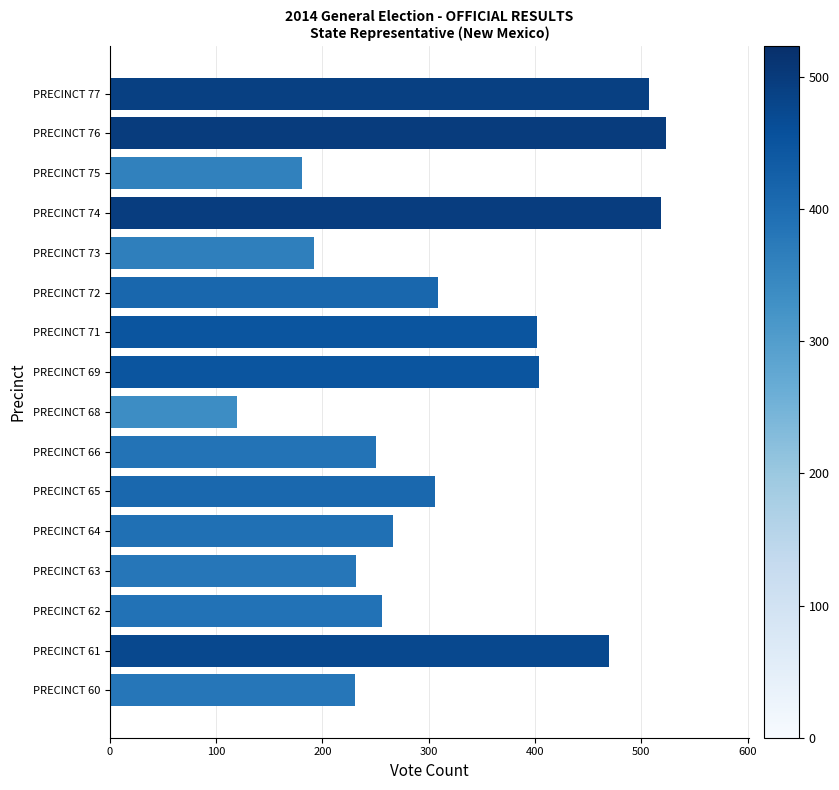

The chart shows a value of 256 at PRECINCT 62. True or false?

True